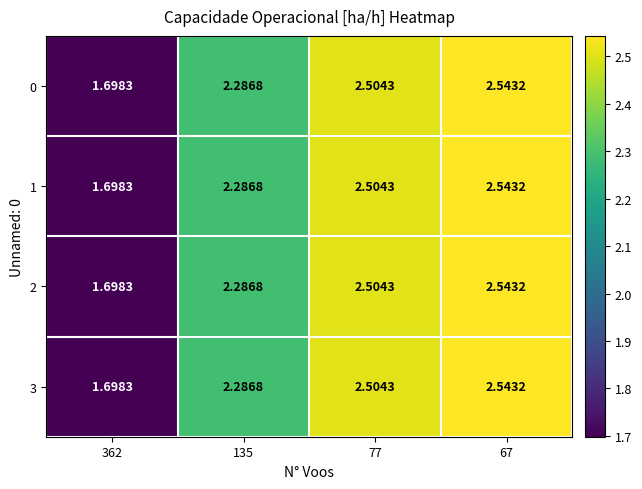

Is the value of 2 at 135 greater than the value of 3 at 362?

Yes